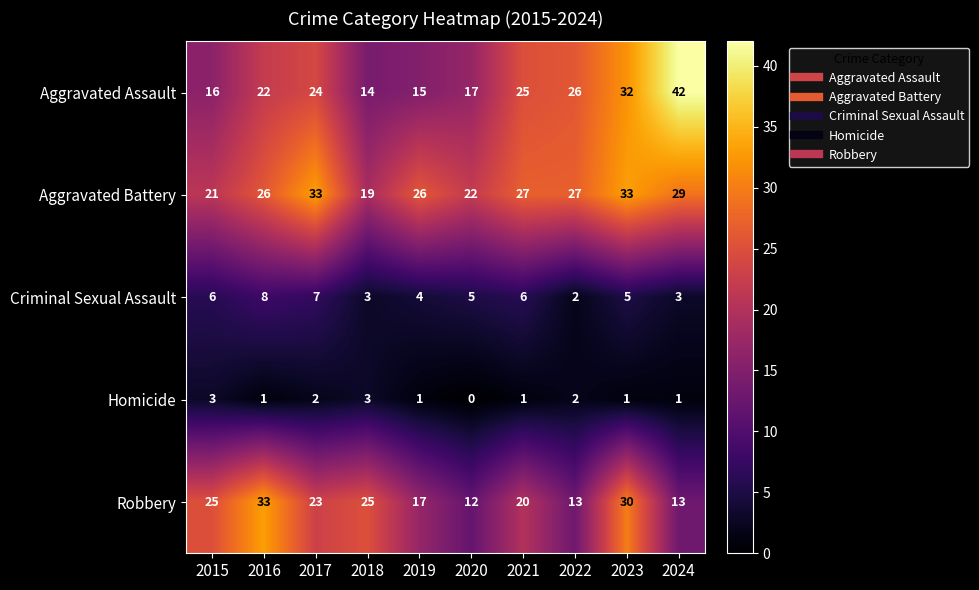

At which category does the chart reach its minimum across all series?

2020